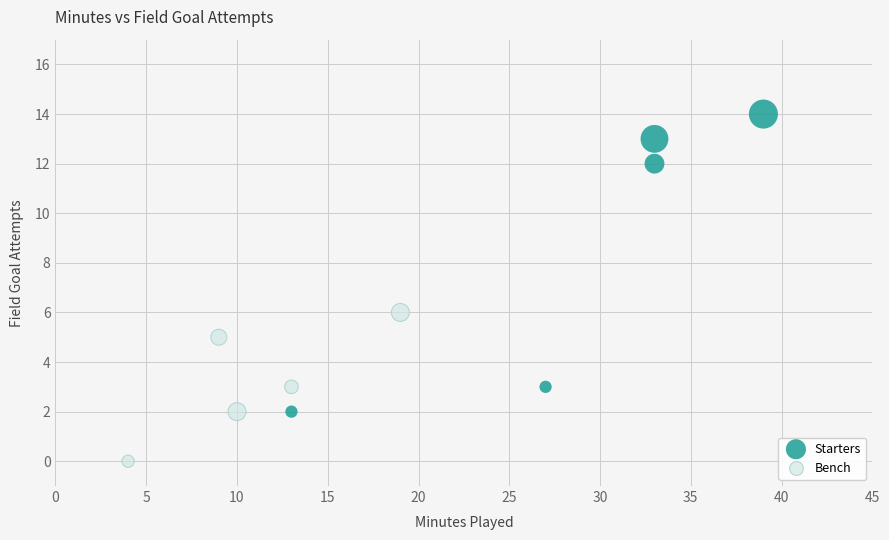

Which series has the widest spread of Y values?

Starters